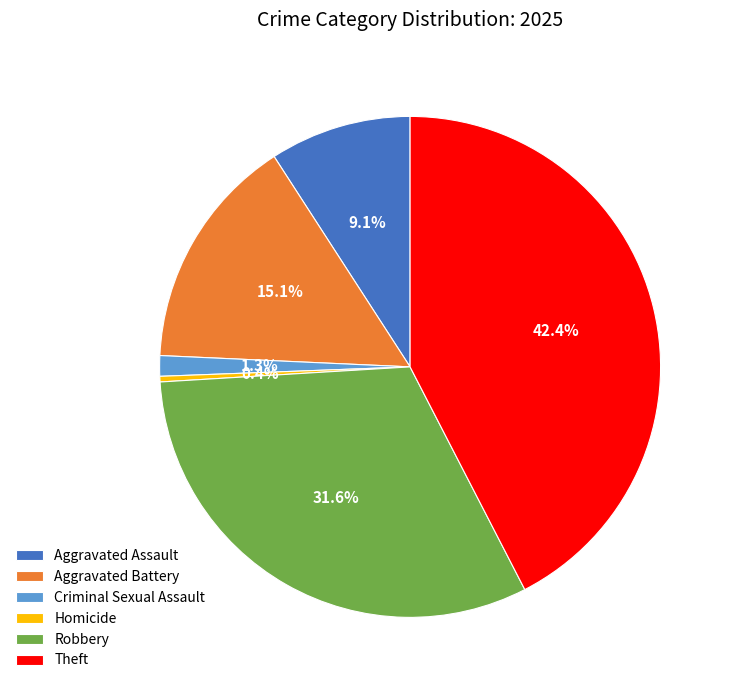

To the nearest percent, what percentage of the pie is Theft?

42%